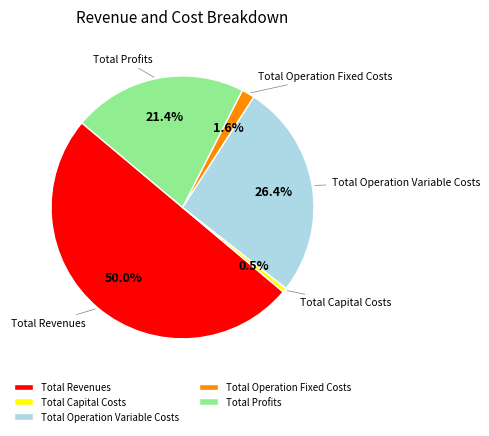

Is it true that Total Capital Costs is 12% of the pie?

False